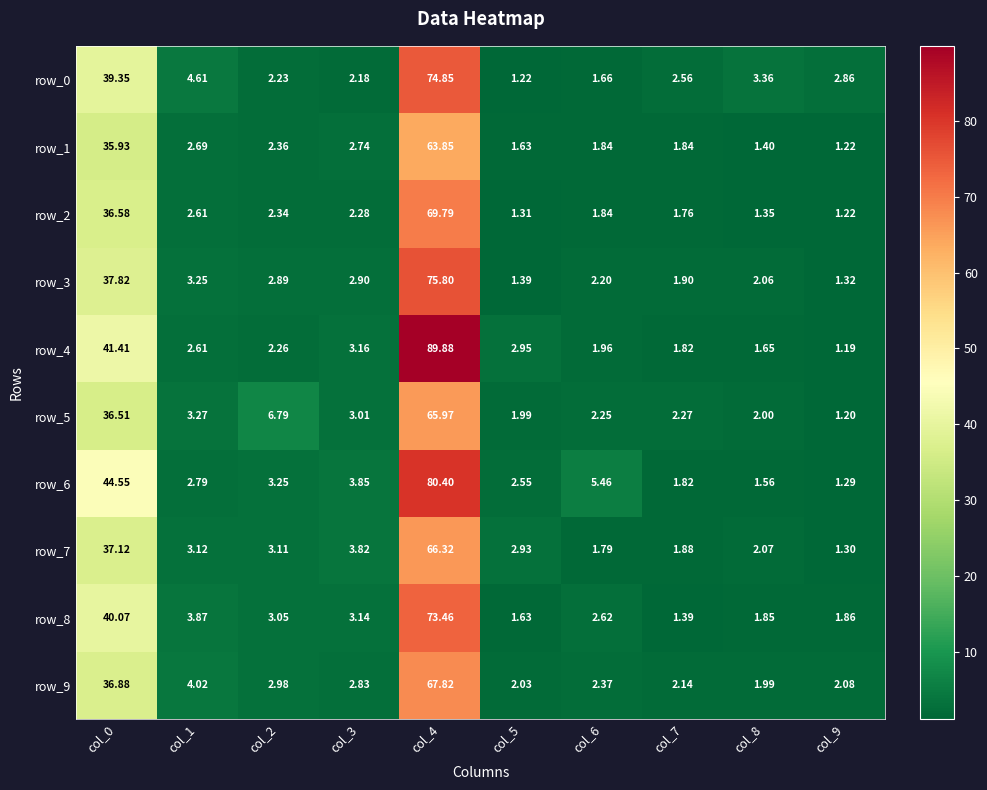

What is the sum of all row_9 values?

125.1